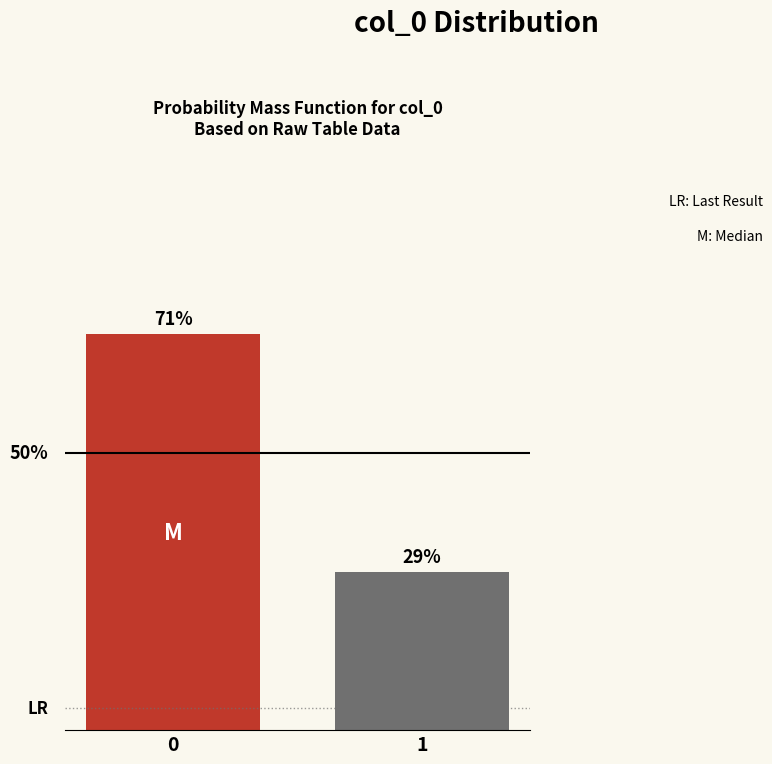

Does the chart contain any negative values?

No